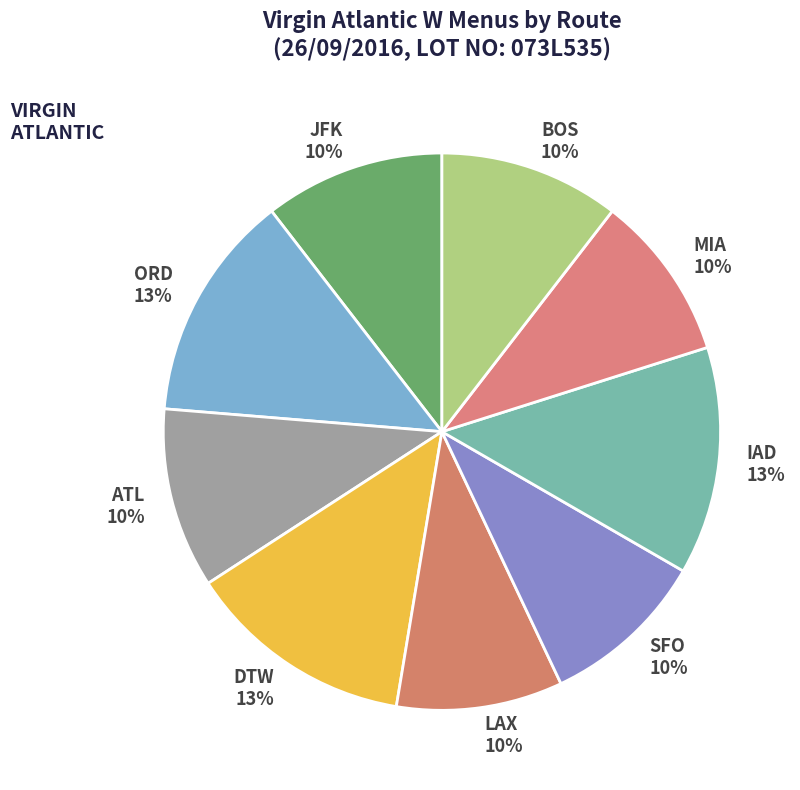

Does MIA 10% account for over 50% of the chart?

No